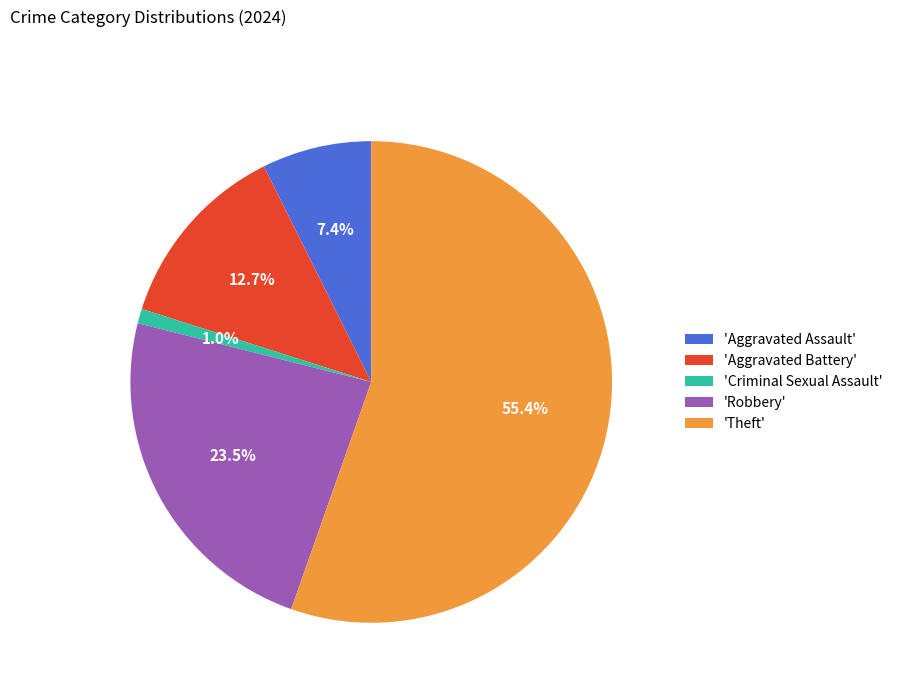

How many slices are in this pie chart?

5